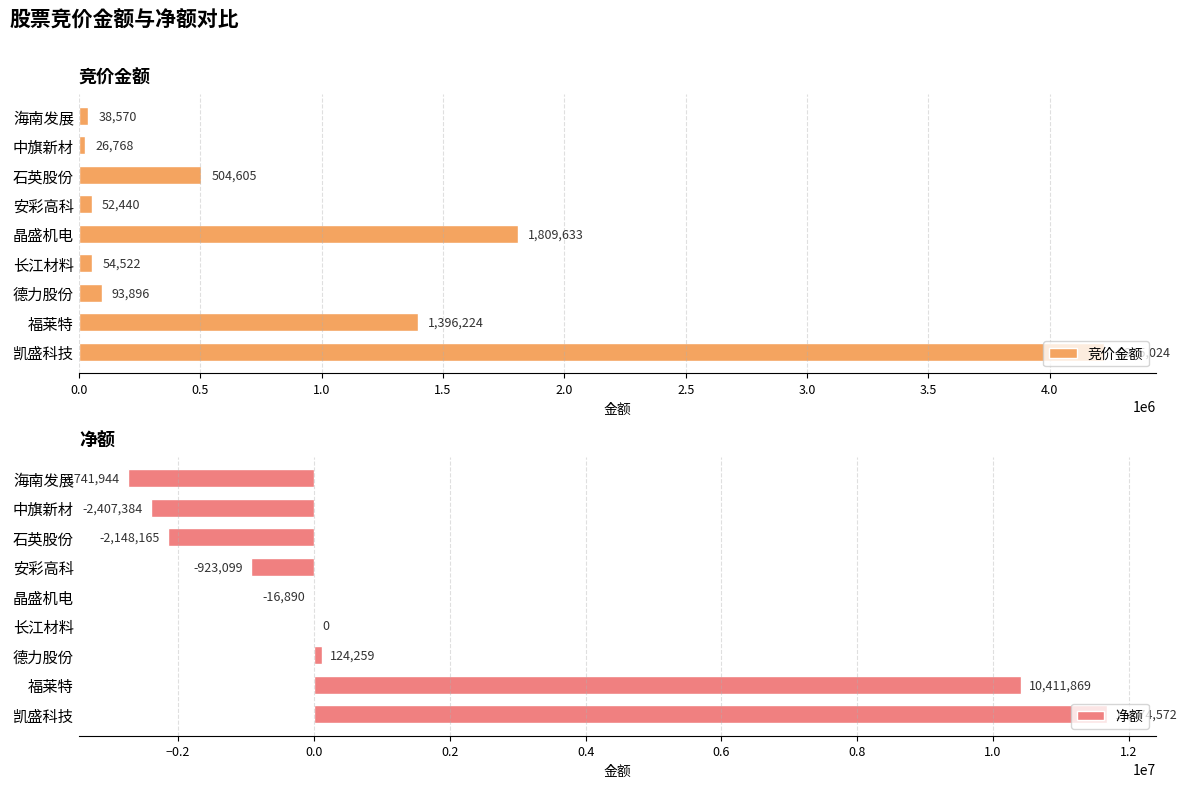

Which series has the widest spread of values?

净额